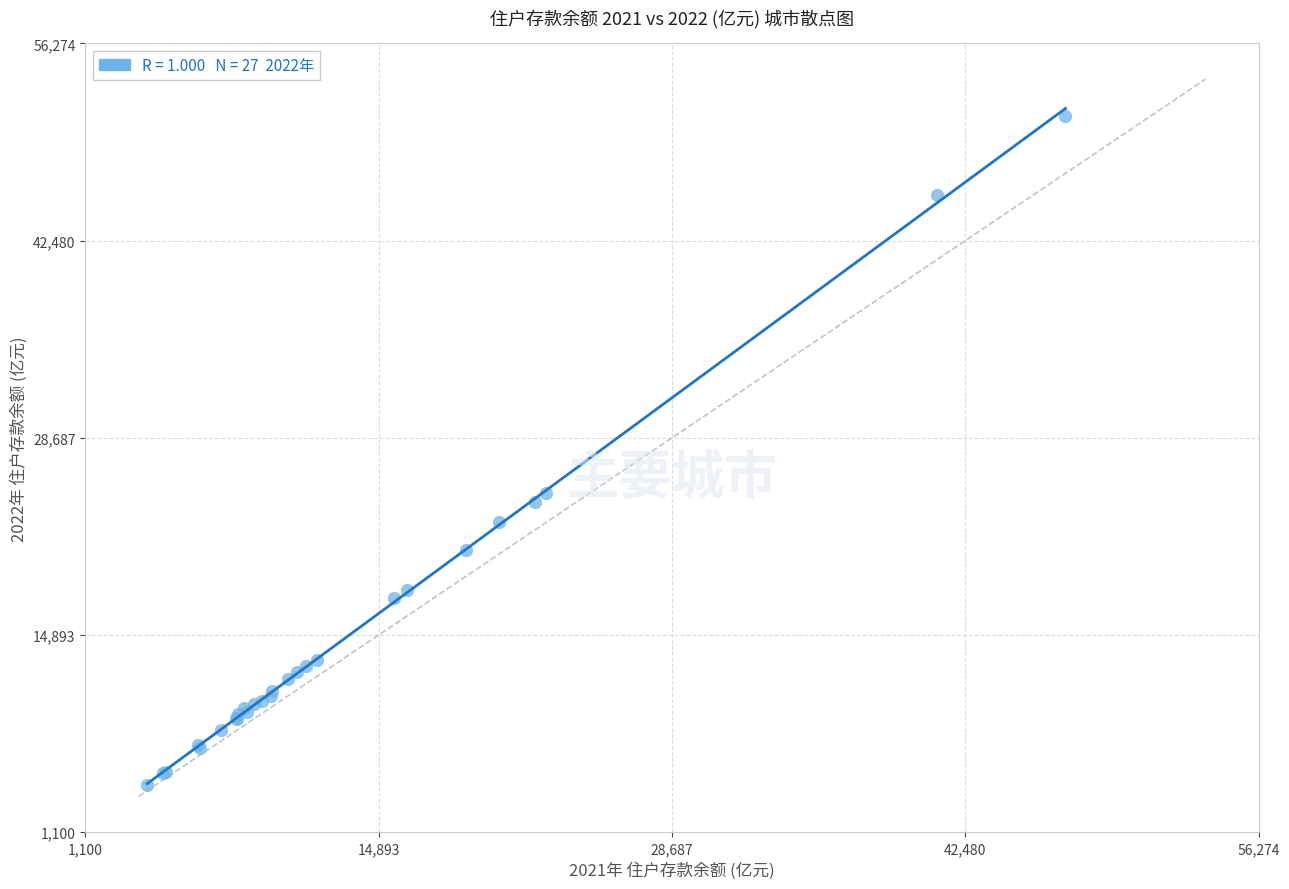

What Y value in the scatter plot is closest to 27788?

24851.6